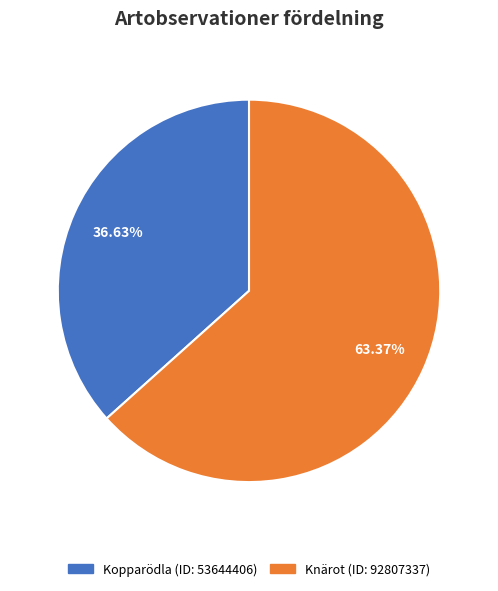

Does Knärot (ID: 92807337) represent more than half of the total?

Yes